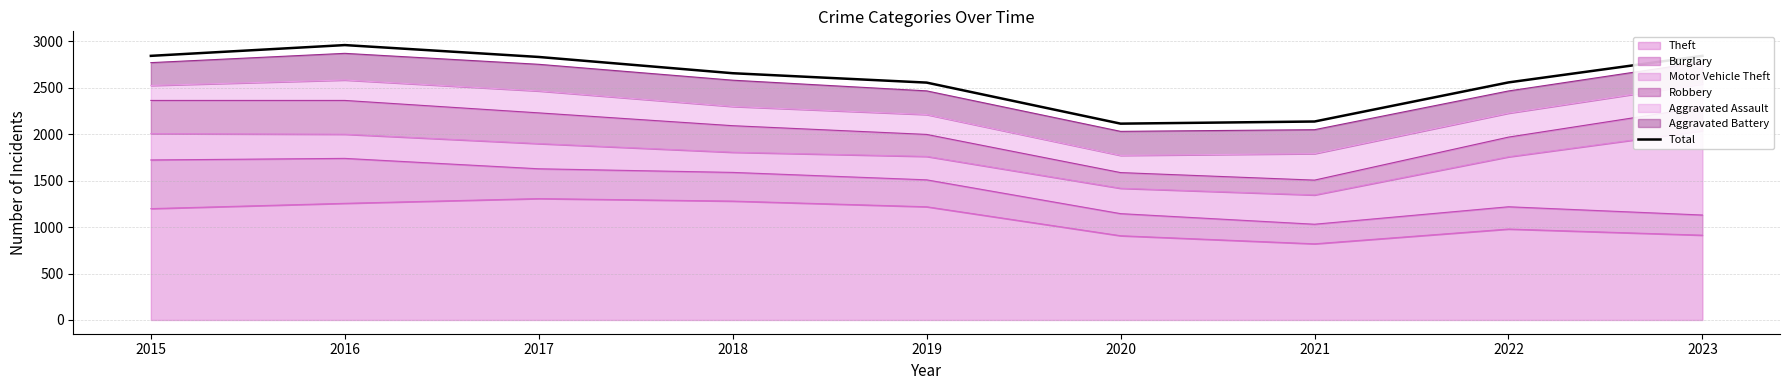

Reading right to left, transcribe all the data shown in this chart.

2844	2558	2137	2114	2556	2657	2832	2960	2844